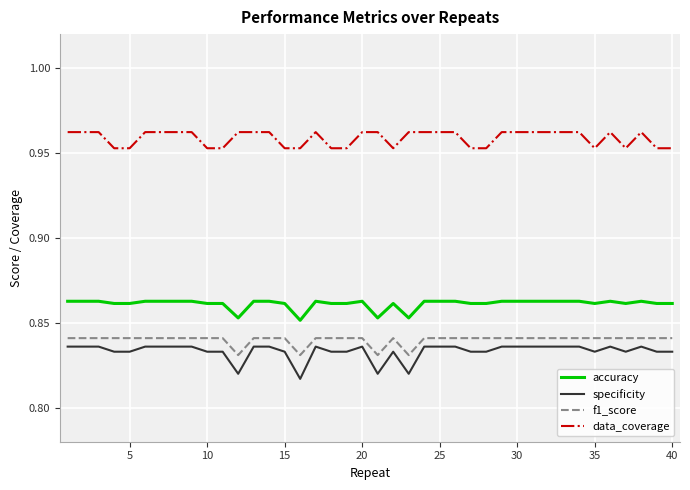

True or false: f1_score and accuracy cross at least once.

False